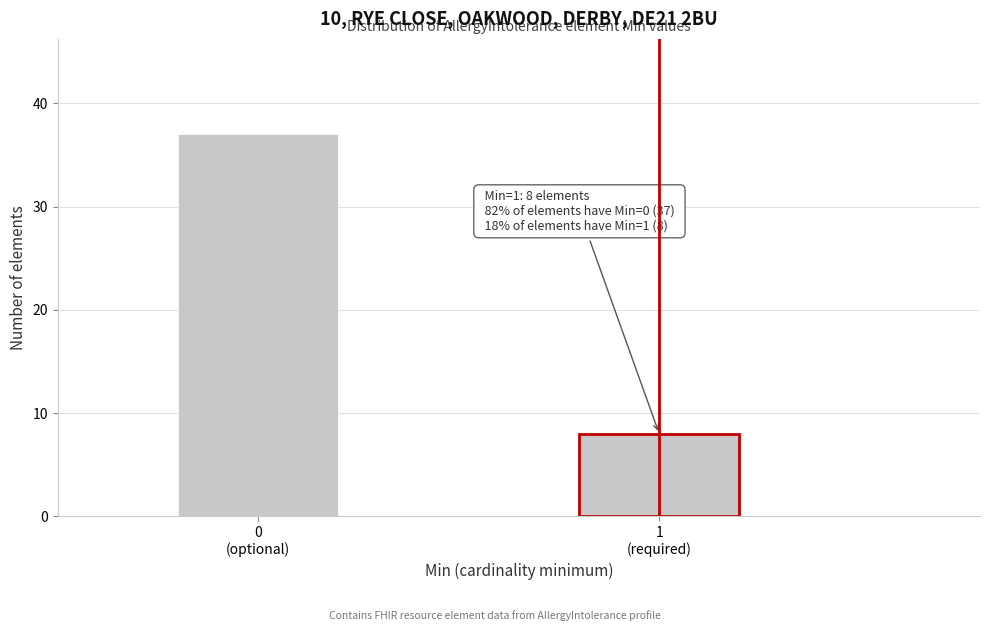

Reading right to left, list all the values displayed in this chart.

8	37